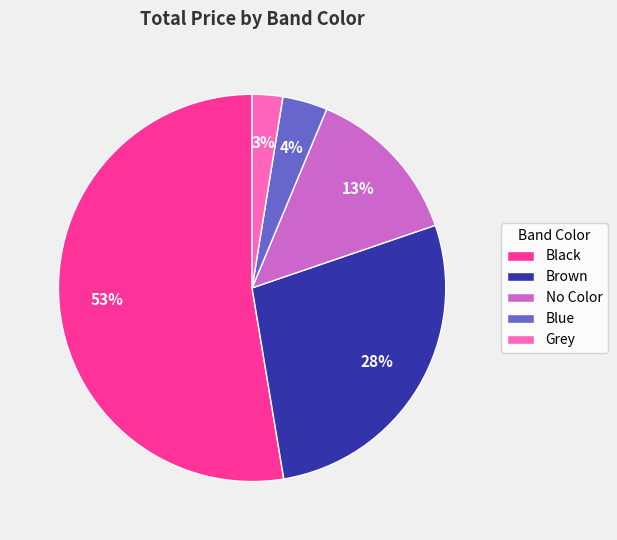

To the nearest percent, what is the average slice percentage?

20%